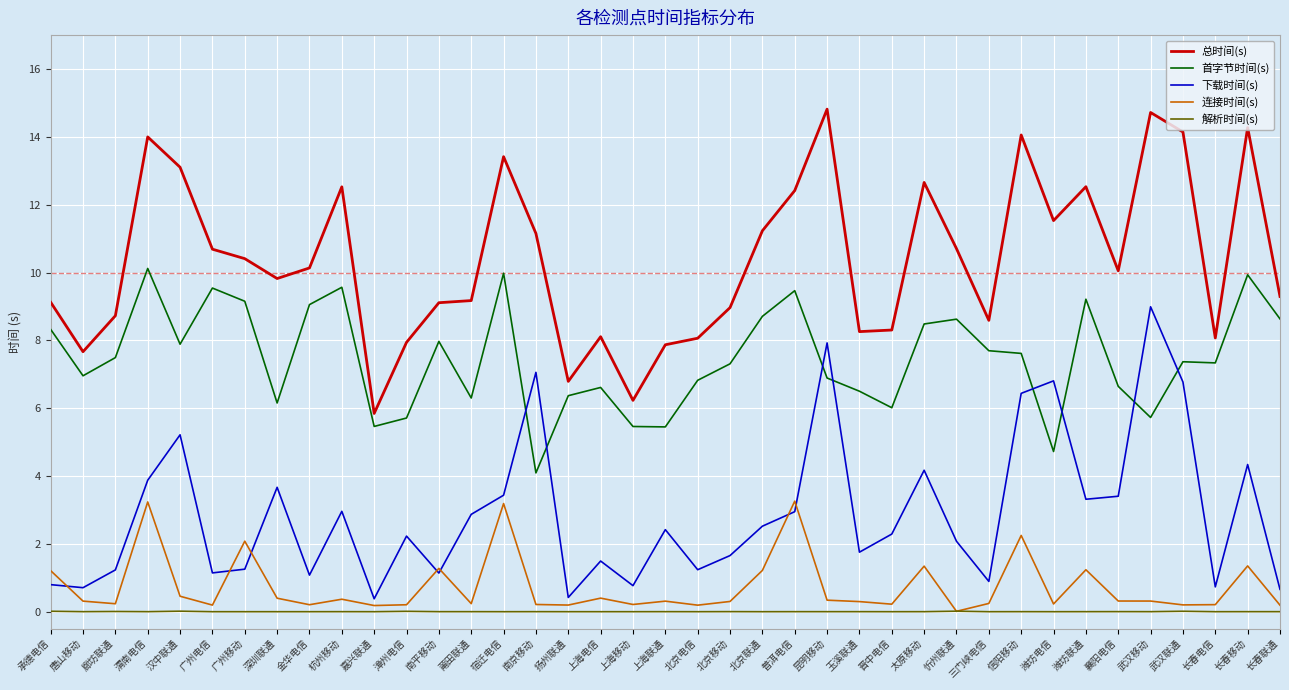

Is it true that 总时间(s) equals 17.6 at 潍坊联通?

False